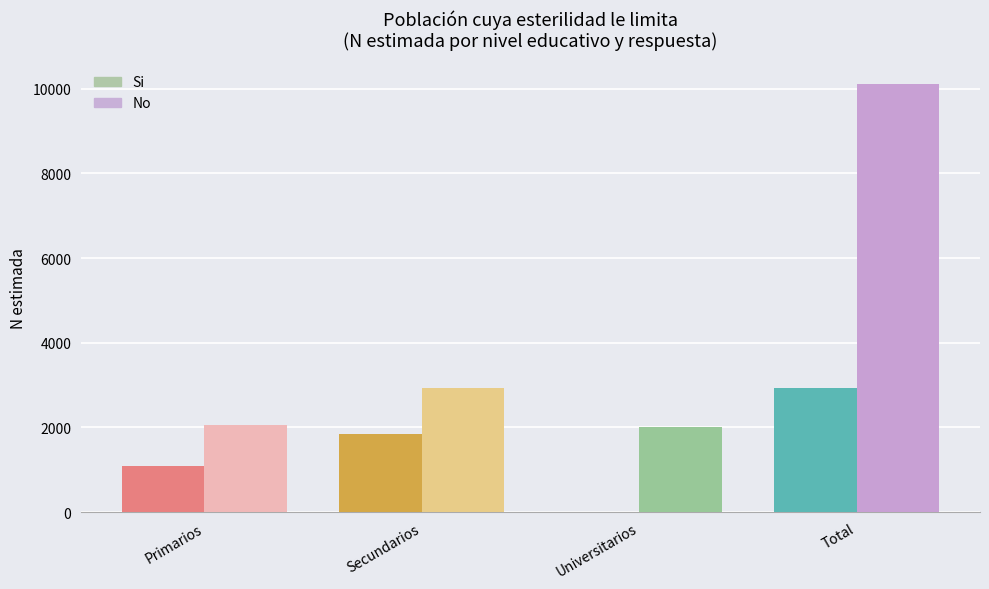

What is the spread (max minus min) of values at Universitarios?

2021